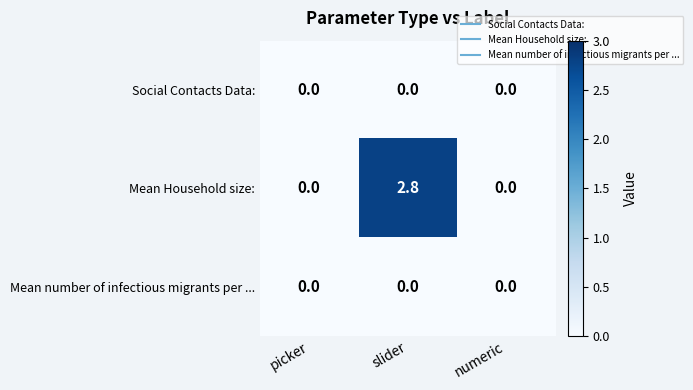

Read the Mean Household size: value at slider.

2.8